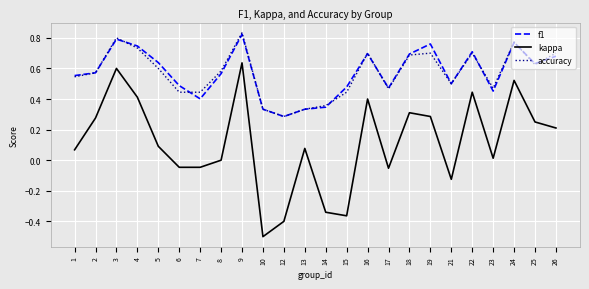

Is the value of accuracy at 19 greater than the value of f1 at 15?

Yes